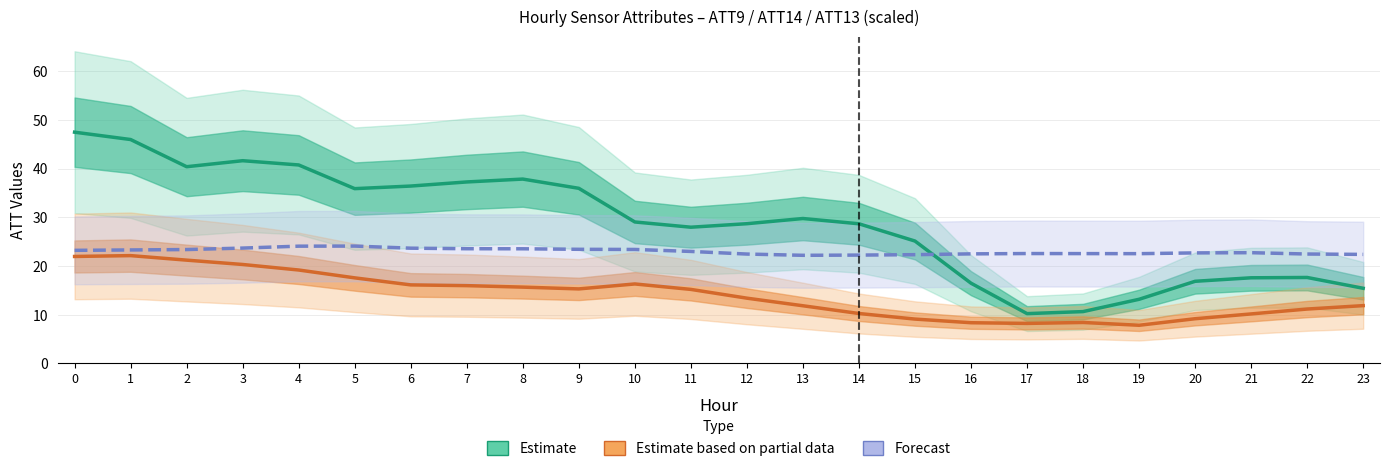

What is the value of the Forecast point at the 7th from the left?

23.6